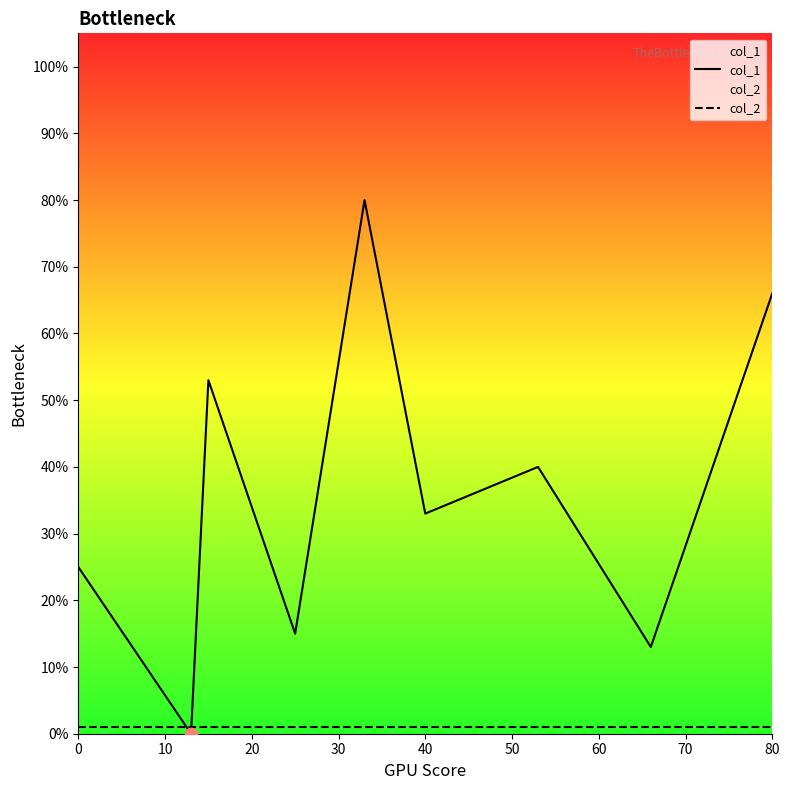

What is the total value across all series at 40?

34